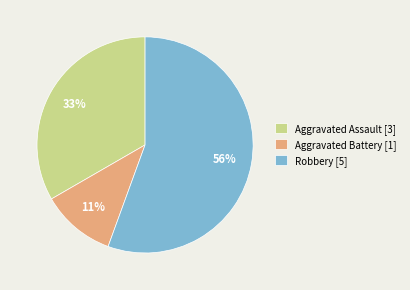

To the nearest percent, what is the average slice percentage?

33%